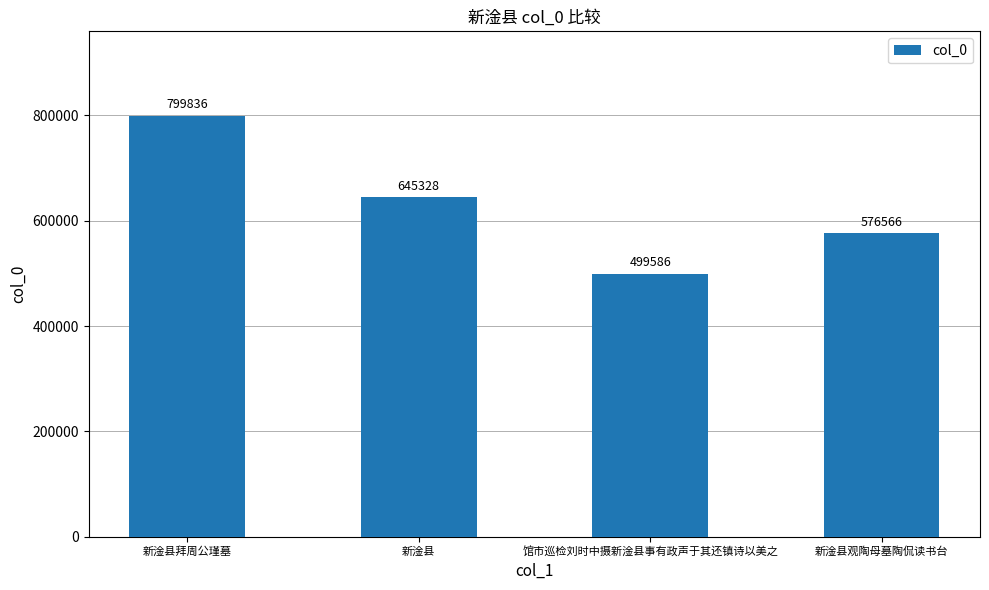

True or false: the data shows 499586 at 馆市巡检刘时中摄新淦县事有政声于其还镇诗以美之.

True